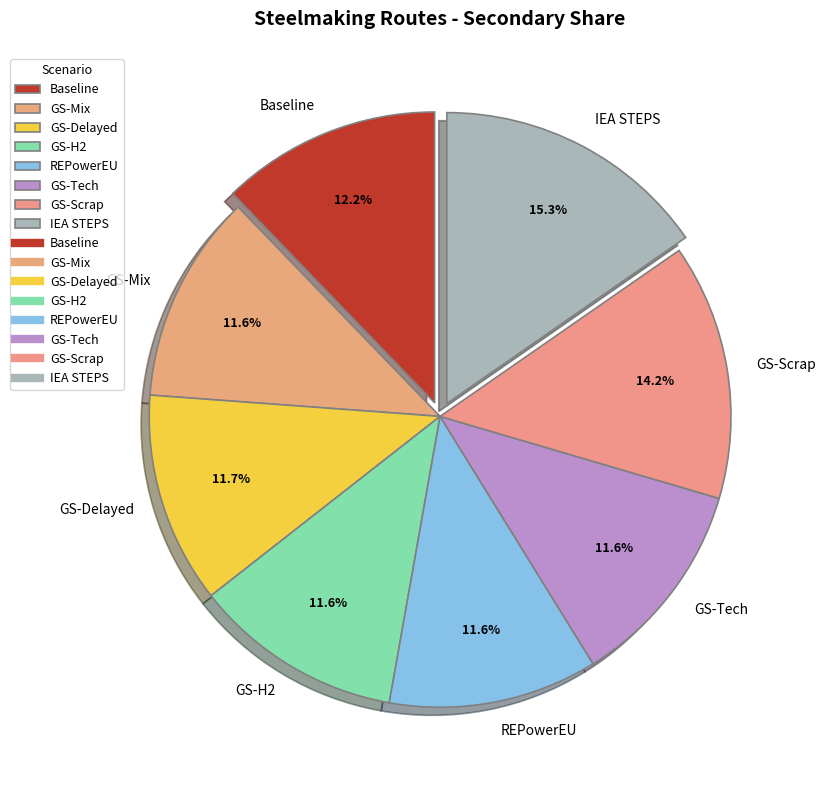

Count the number of slices in the pie.

8